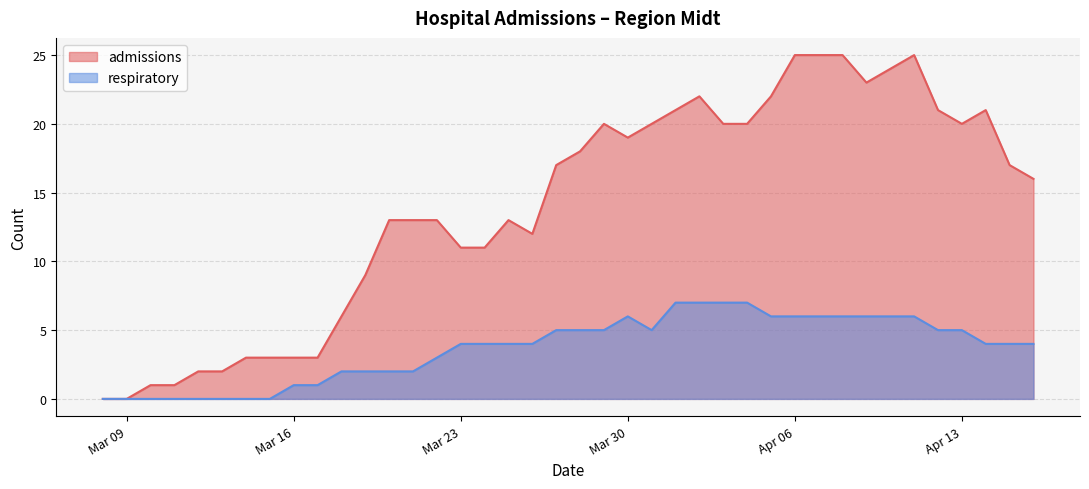

Which series has the largest total across all categories?

admissions